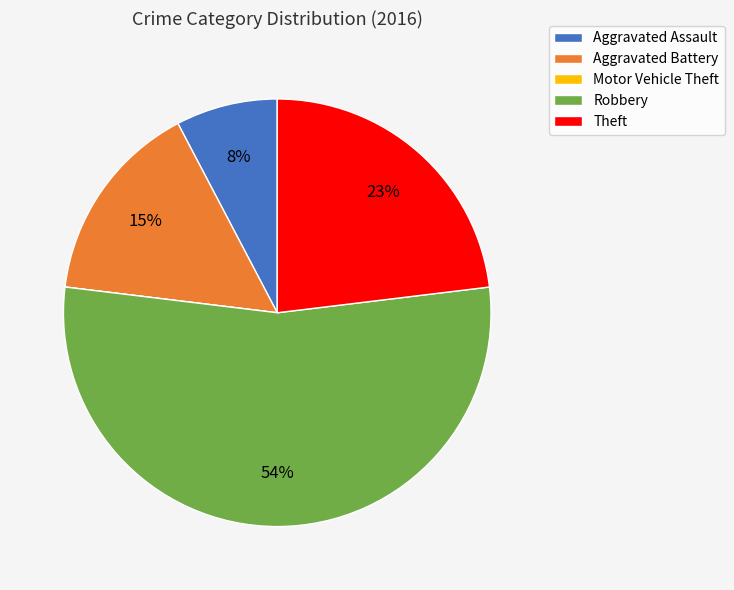

Do Theft and Aggravated Assault together represent more than half of the pie?

No